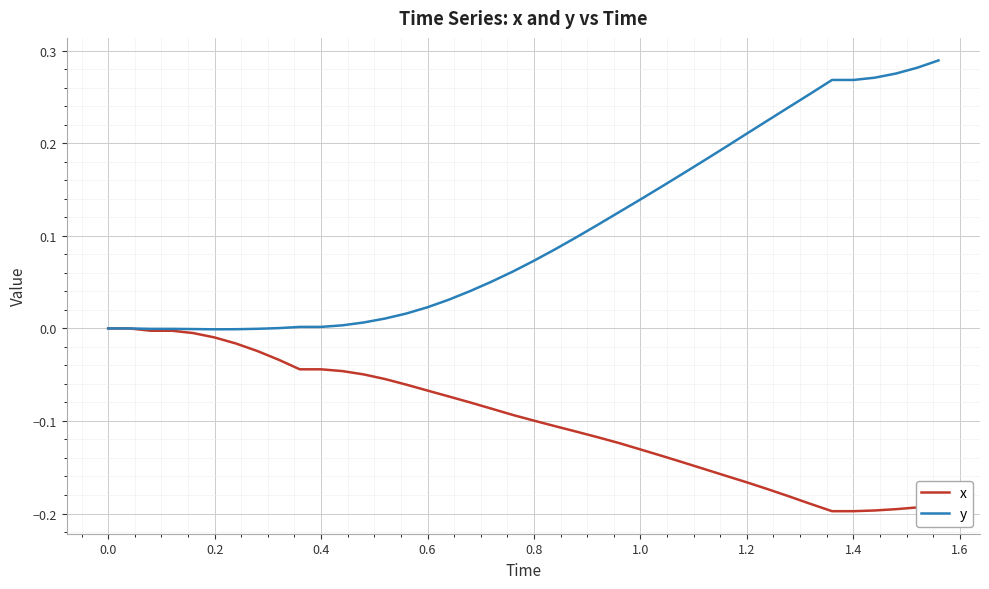

How many distinct data groups are displayed?

2